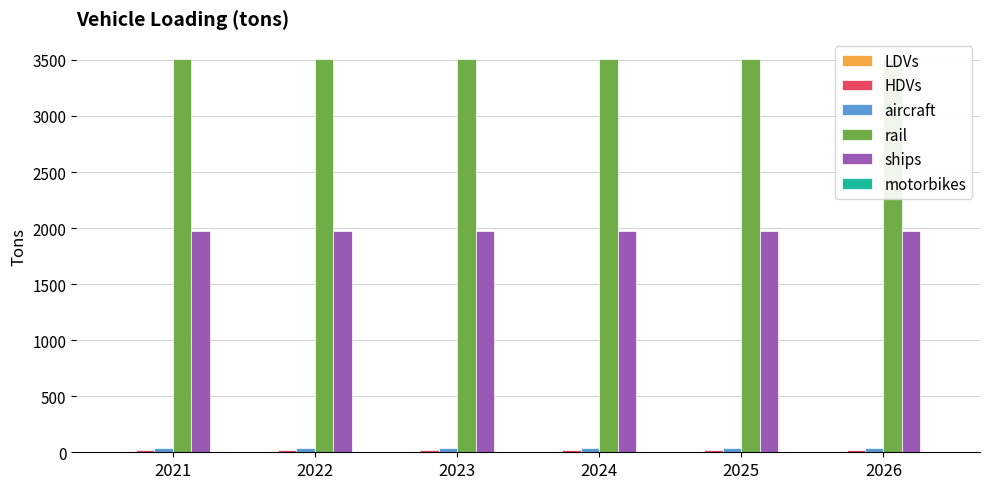

What are all the series names shown in the legend?

LDVs, HDVs, aircraft, rail, ships, motorbikes